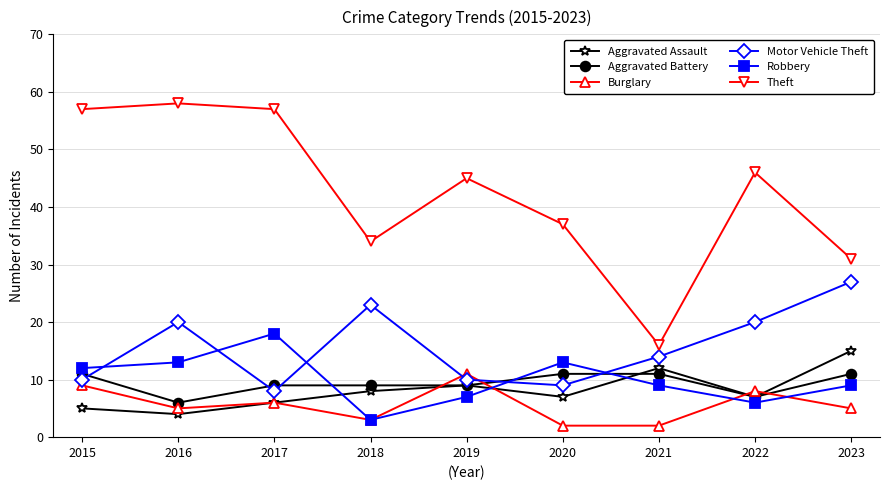

Which category has the lowest value in the Aggravated Assault series?

2016